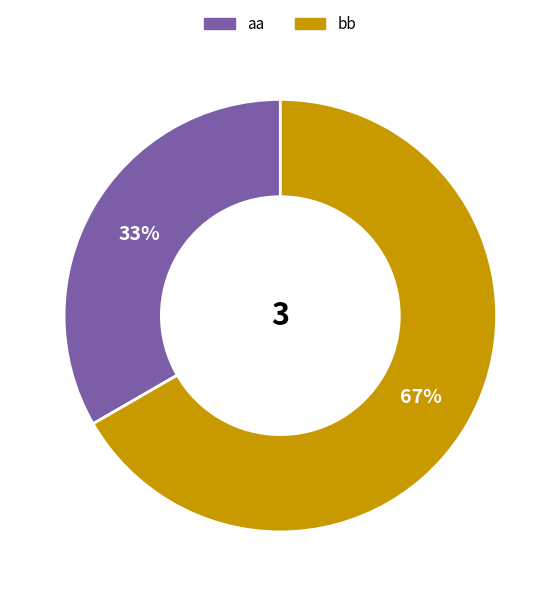

The aa slice represents 46% of the pie. True or false?

False